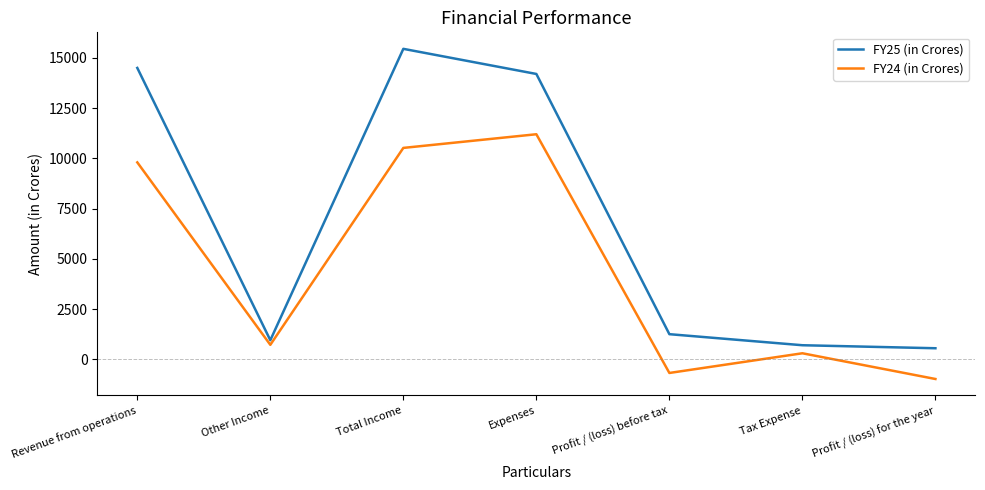

What is the minimum value shown in the chart?

-980